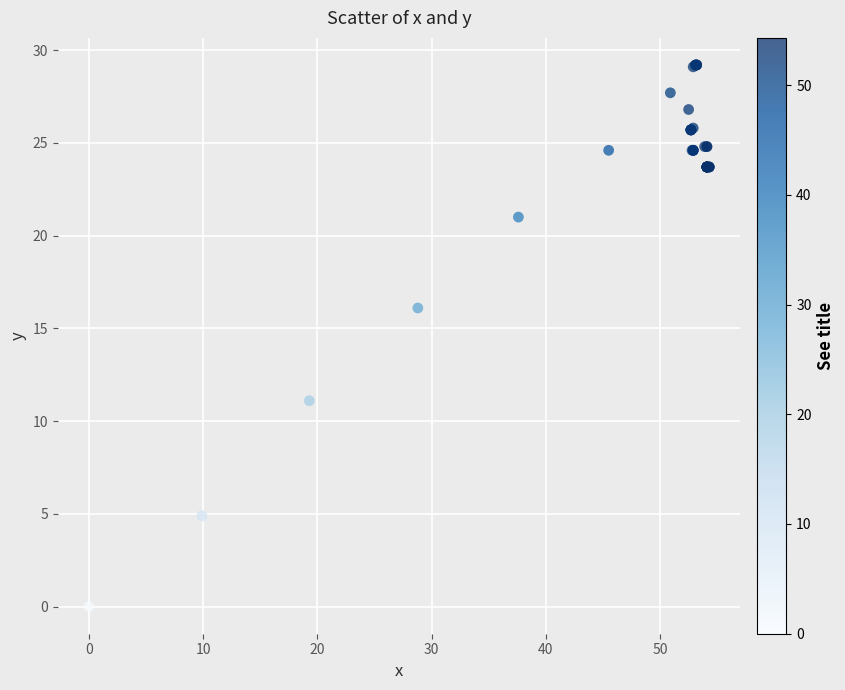

What Y value in the scatter plot is closest to 14?

16.1